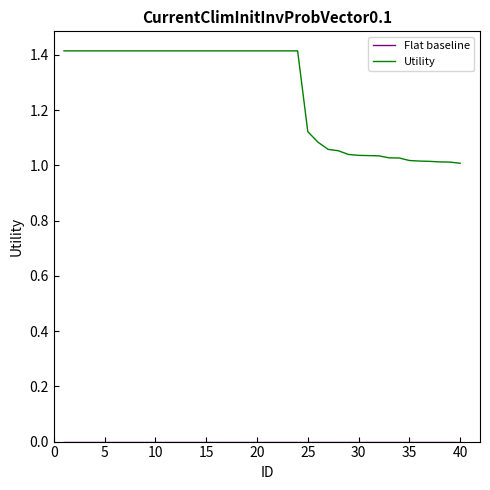

Is this an area chart (filled region under the line)?

No